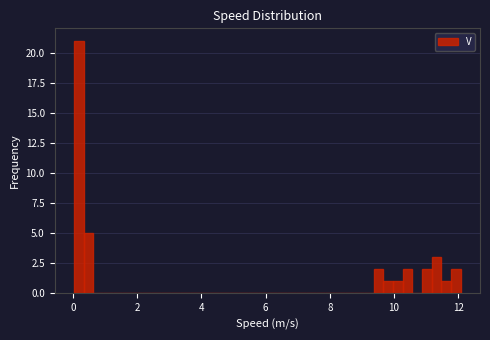

Read against the x-axis, roughly where is the centre of the tallest bar?

0.2